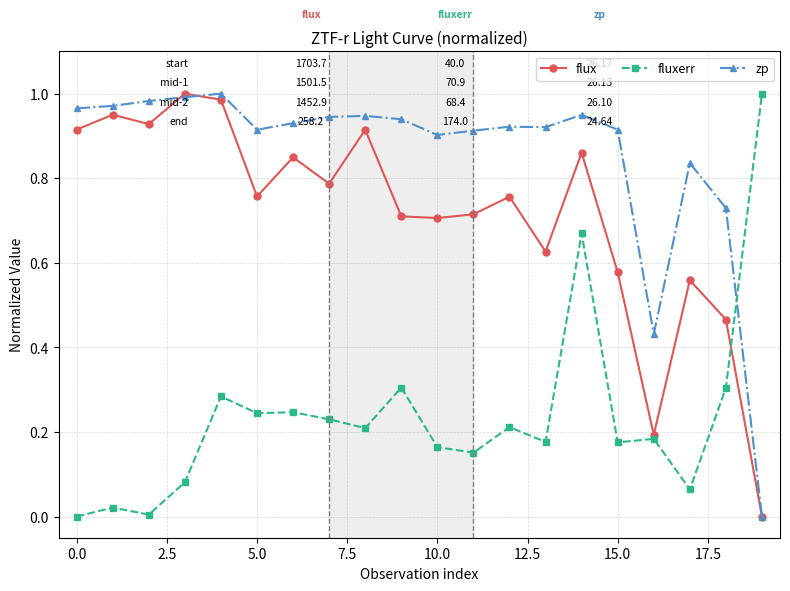

True or false: zp and fluxerr cross at least once.

True